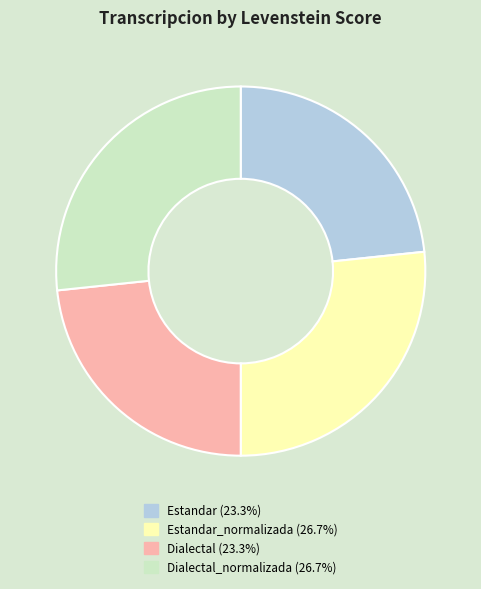

Is there a majority slice in this chart?

No